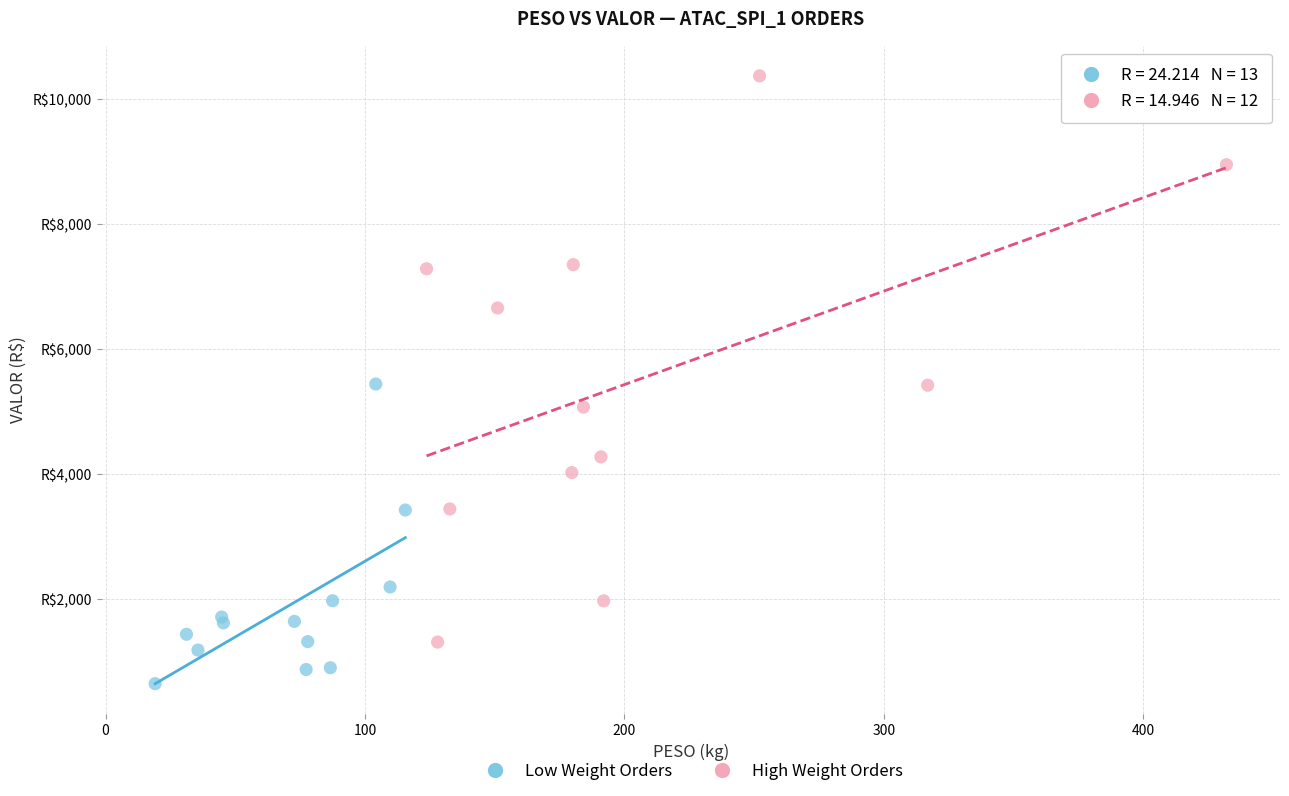

Which series contains the highest Y value?

High Weight Orders